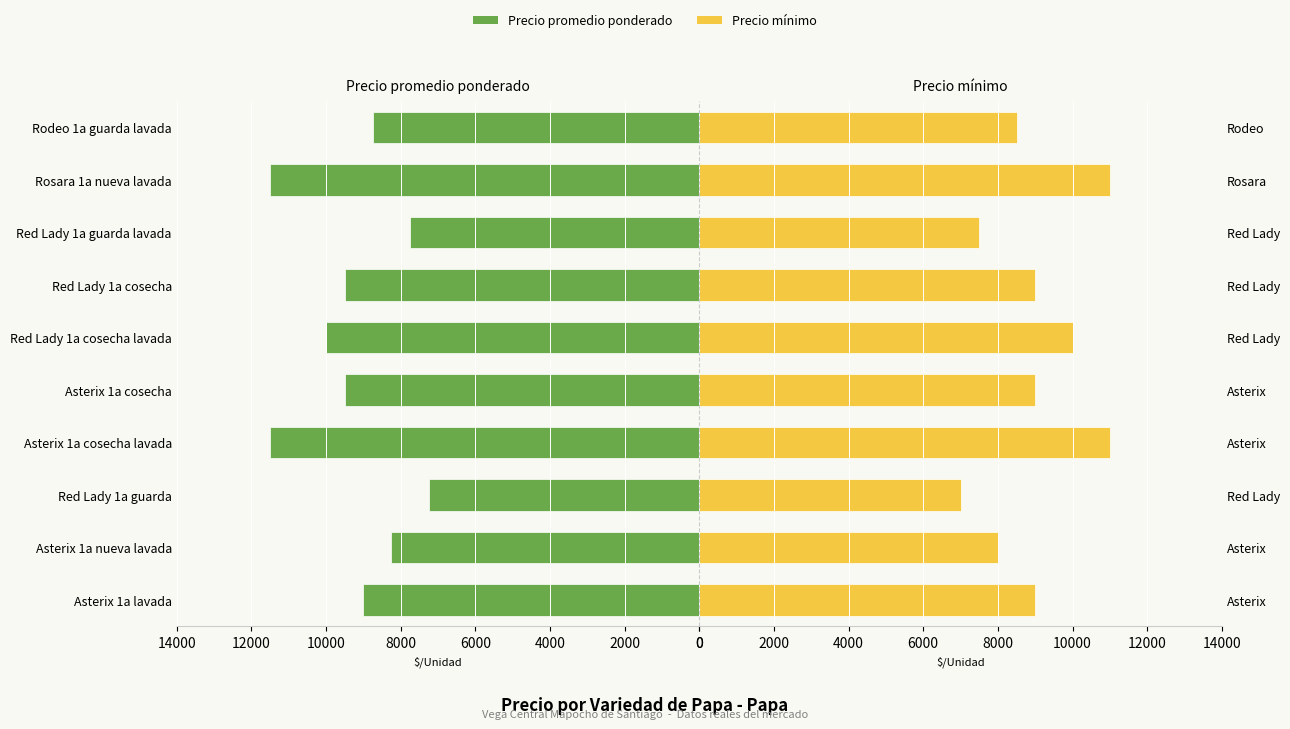

Which series has the largest range (max minus min)?

Precio promedio ponderado